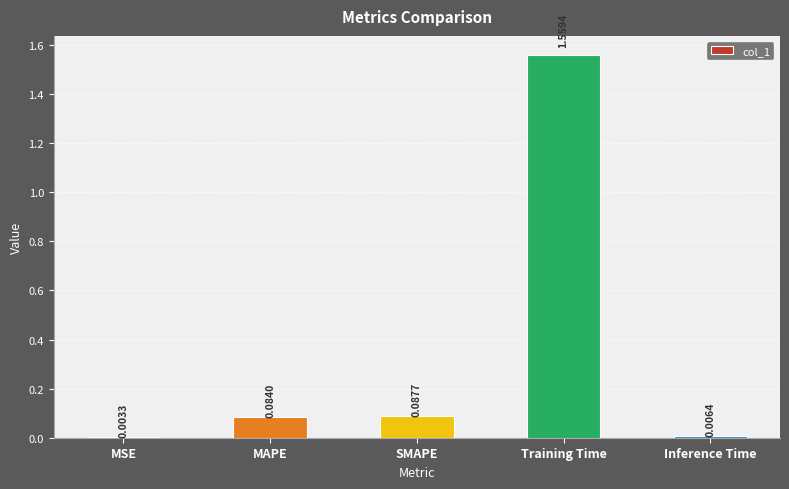

What is the change in value from MSE to MAPE?

+0.1